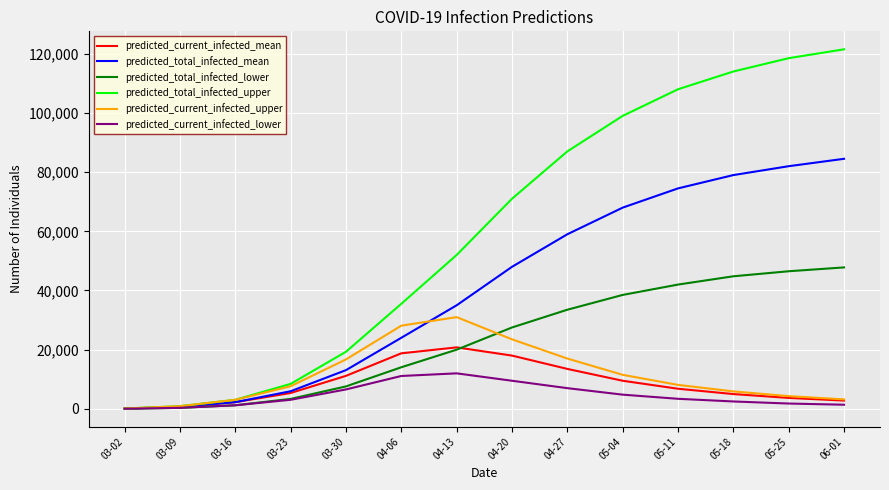

What is the difference between the maximum and minimum values in the predicted_current_infected_upper series?

30887